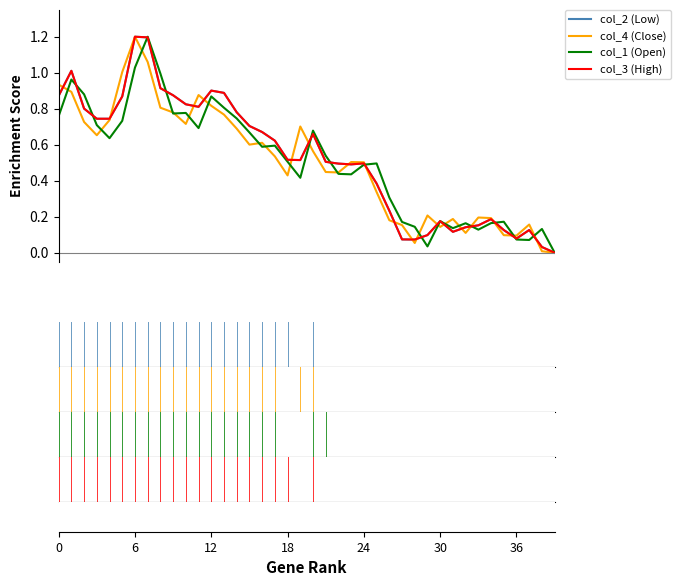

Does the chart display data point markers on the line(s)?

No